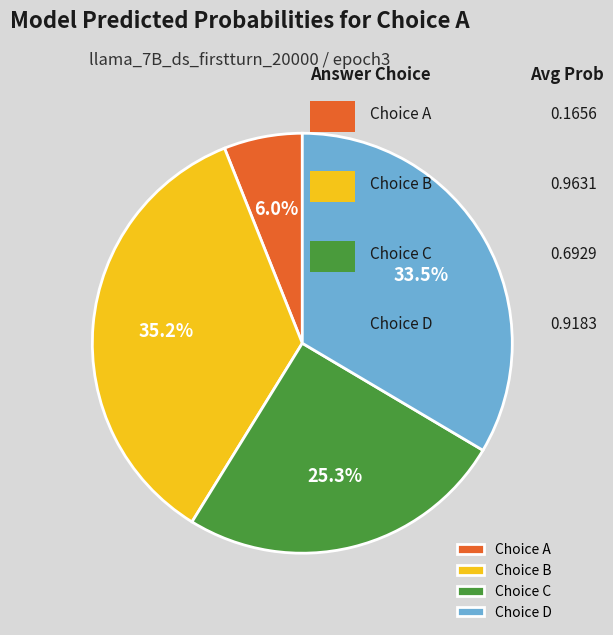

Which has a higher value, Choice A or Choice C?

Choice C